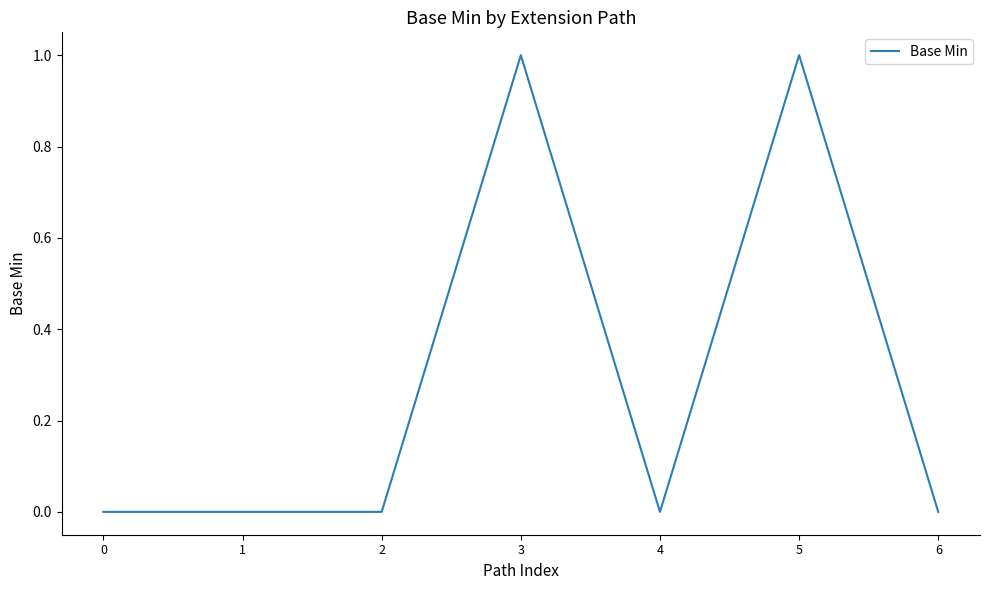

Reading left to right, transcribe all the data shown in this chart.

0=0	1=0	2=0	3=1	4=0	5=1	6=0